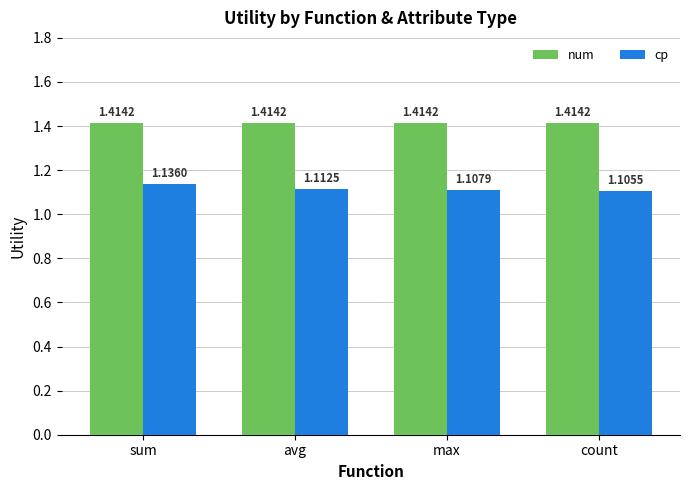

Are the bars horizontal?

No